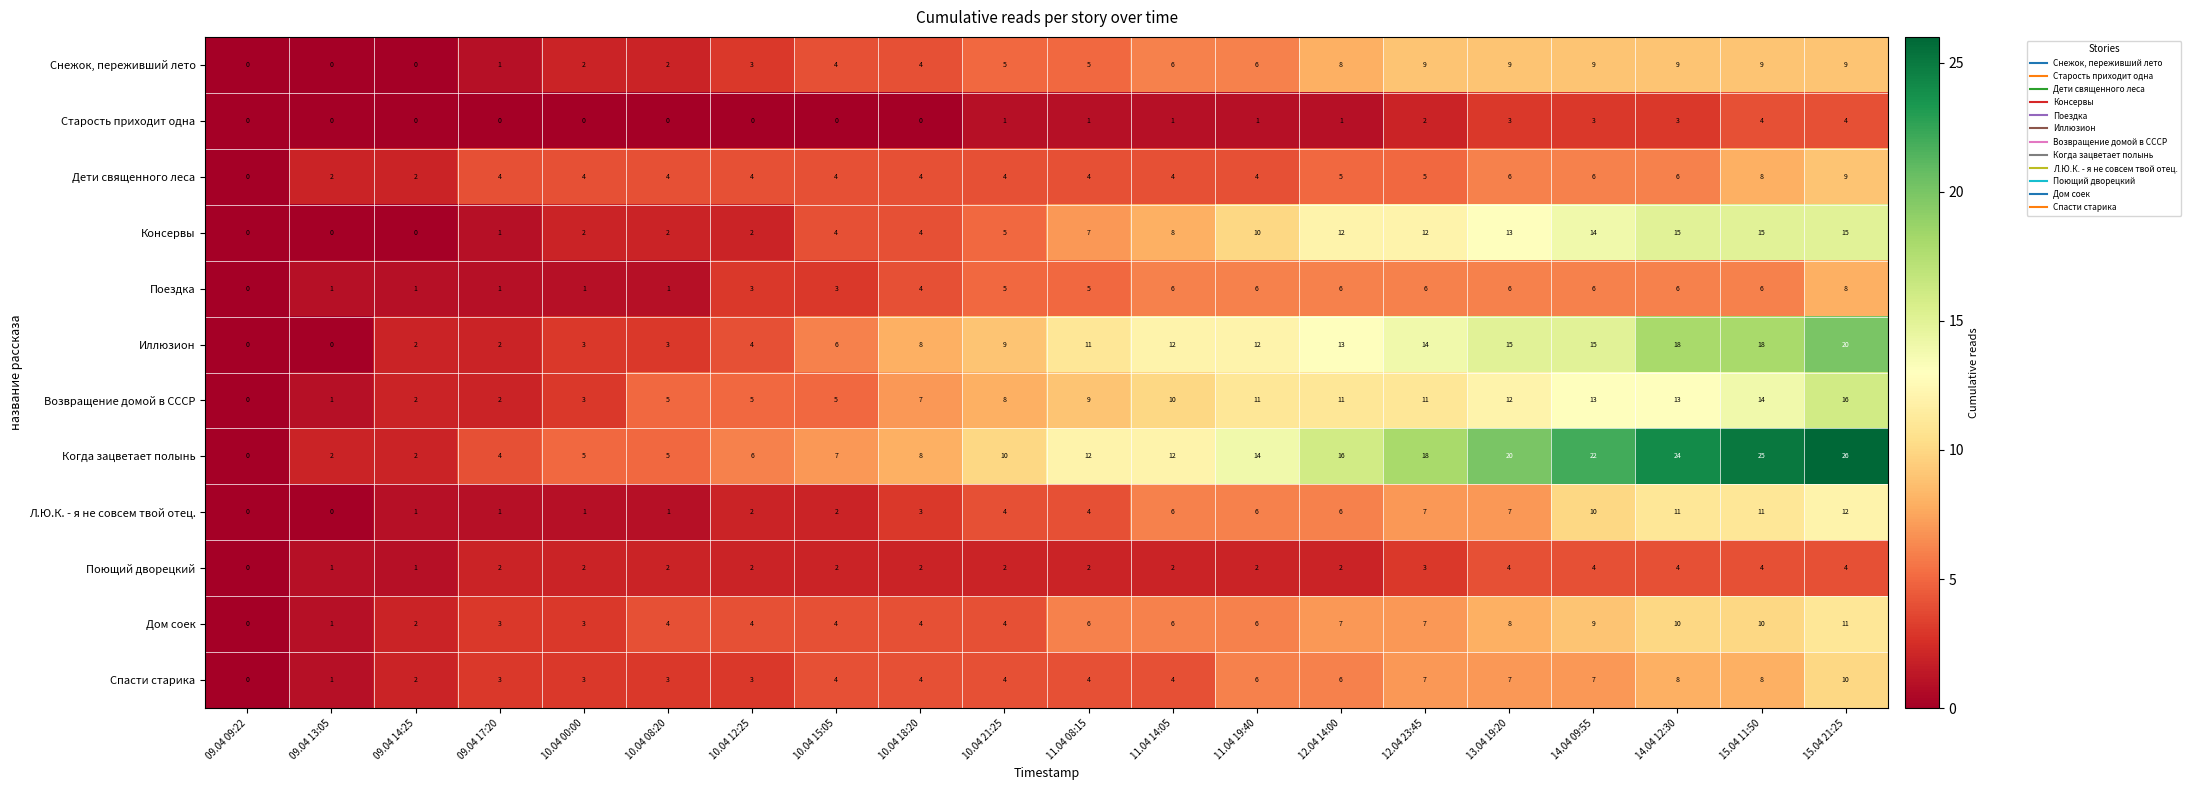

What is the average value of the Поездка series?

4